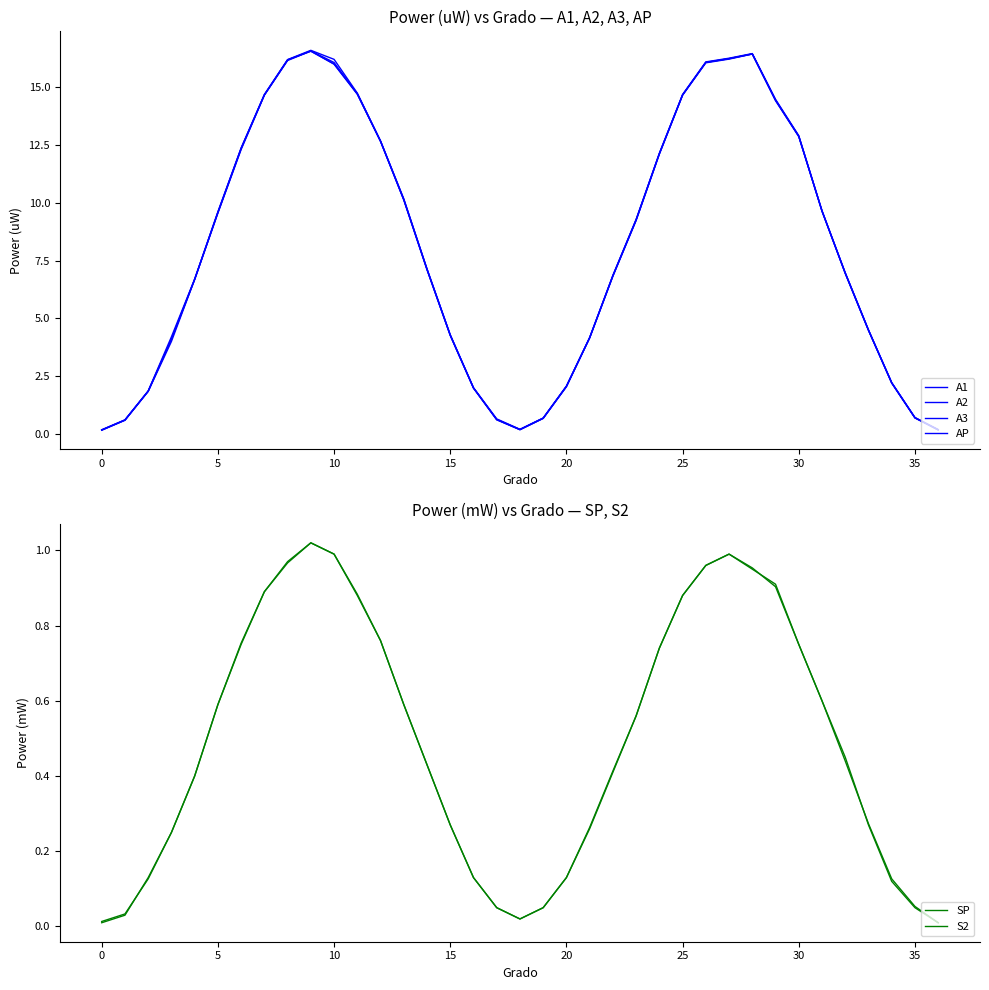

True or false: A2 and S2 intersect in this chart.

False